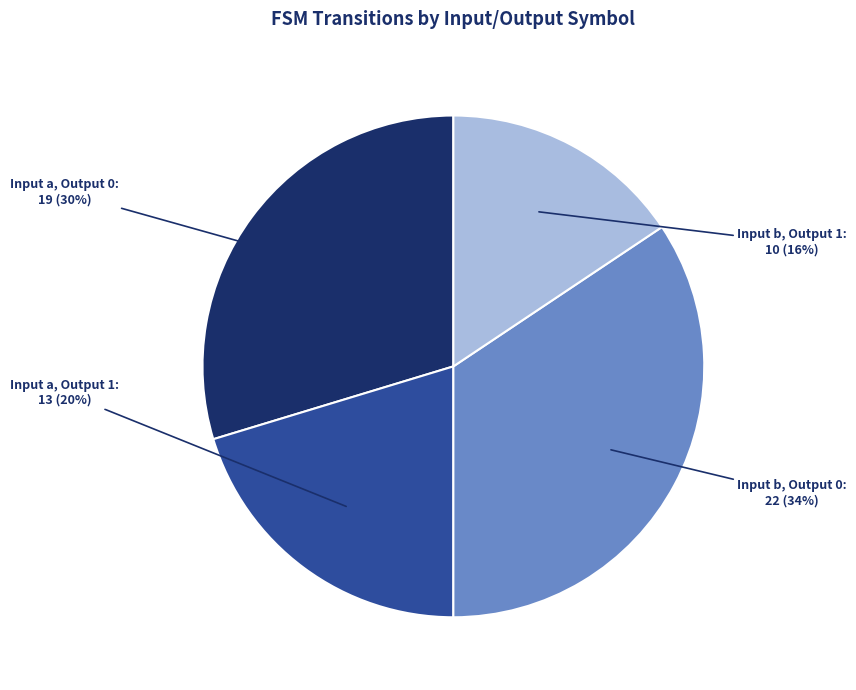

Does any single category account for the majority?

No